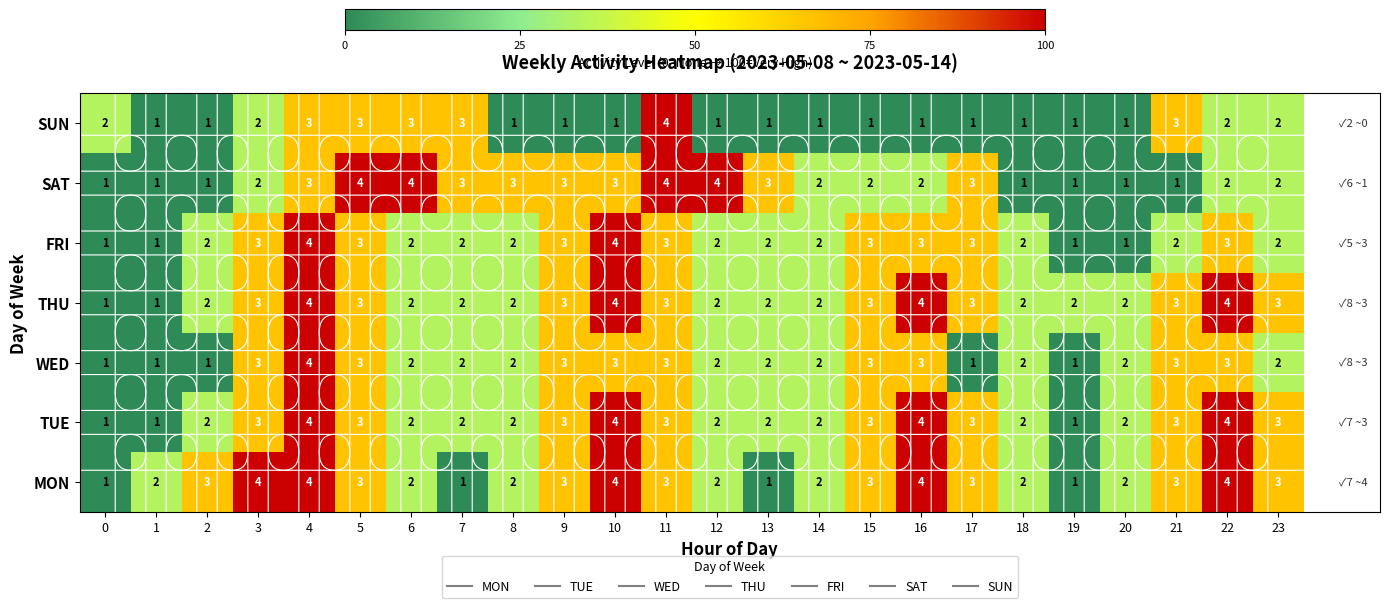

What is the highest value of the TUE series?

4